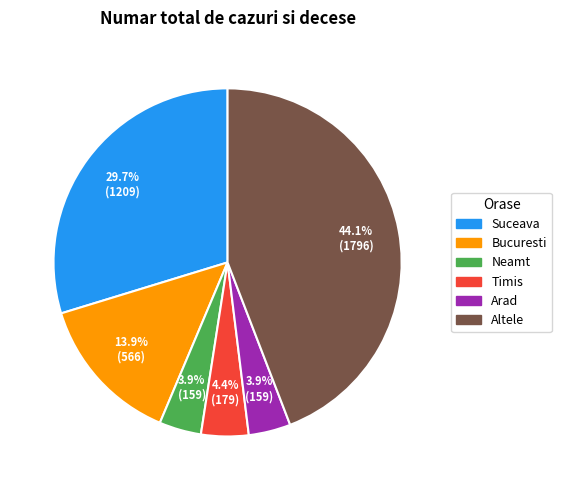

To the nearest percent, what percentage of the pie is Bucuresti?

14%